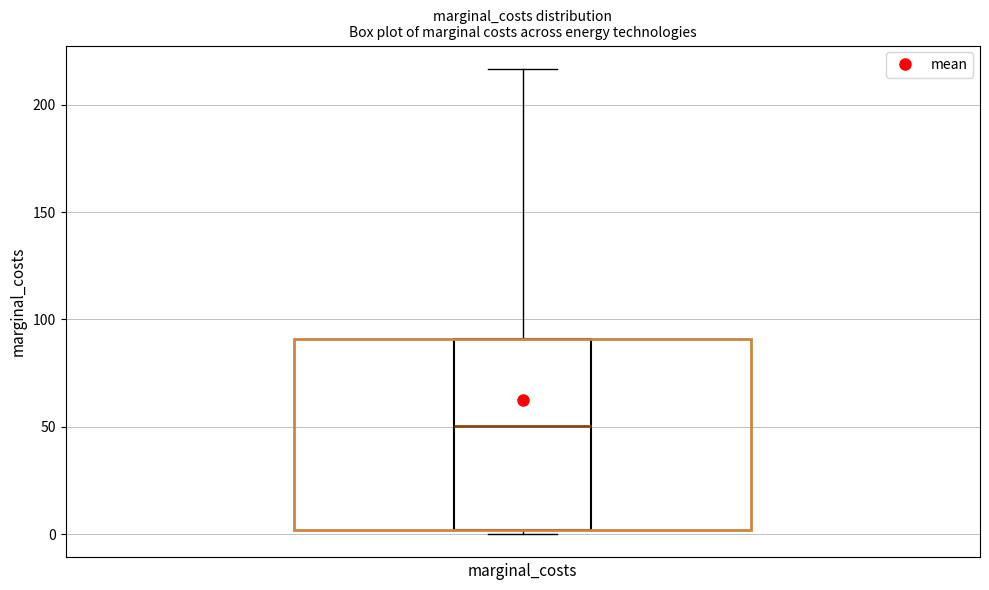

Transcribe this box plot: give where the median line is, the range the box spans, and where the two whiskers end, as read against the y-axis. The values are not printed on the chart, so give them approximately, as read against the axis.

median 50, box 0 to 90, whiskers 0 (just below the box's lower edge) to 215